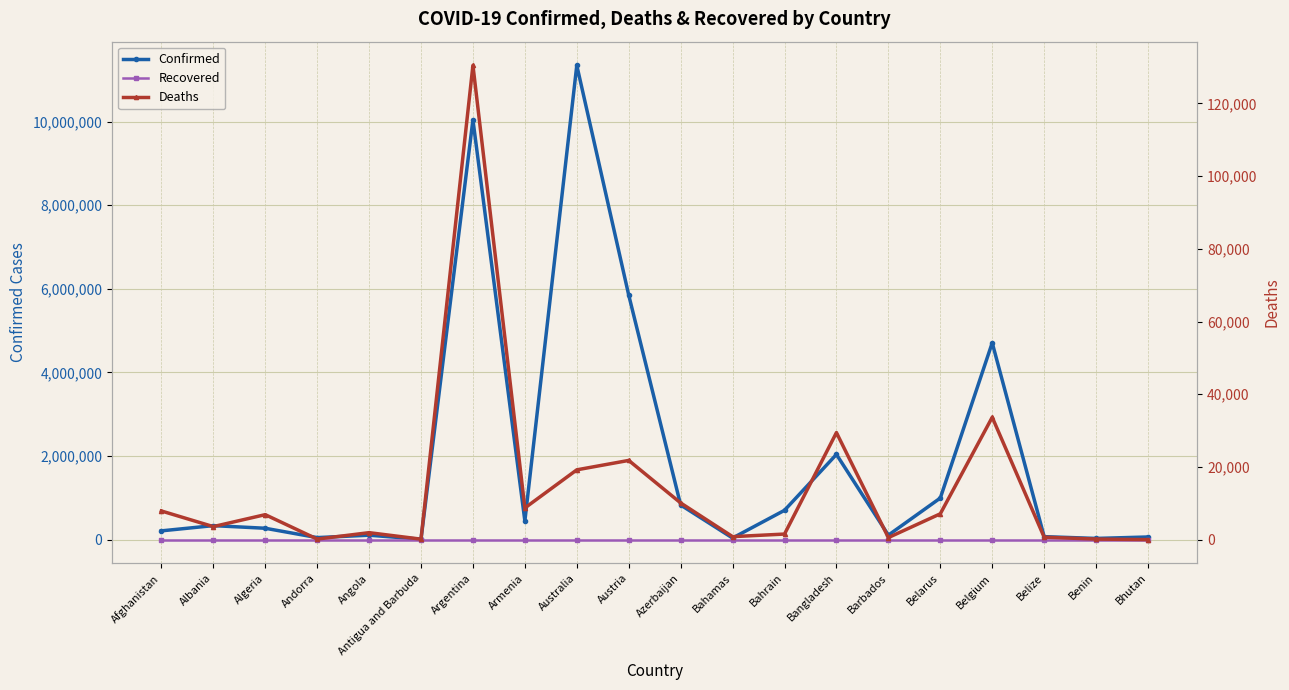

Is the value of Deaths at Angola greater than the value of Recovered at Azerbaijan?

Yes